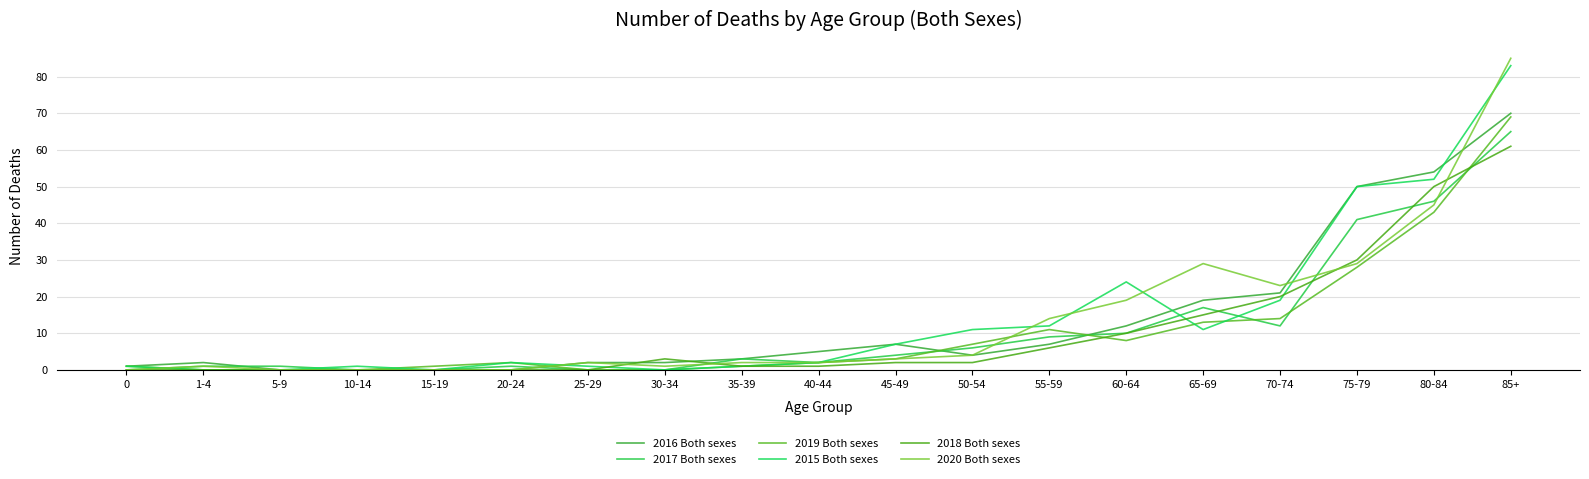

How many lines are shown in the chart?

6